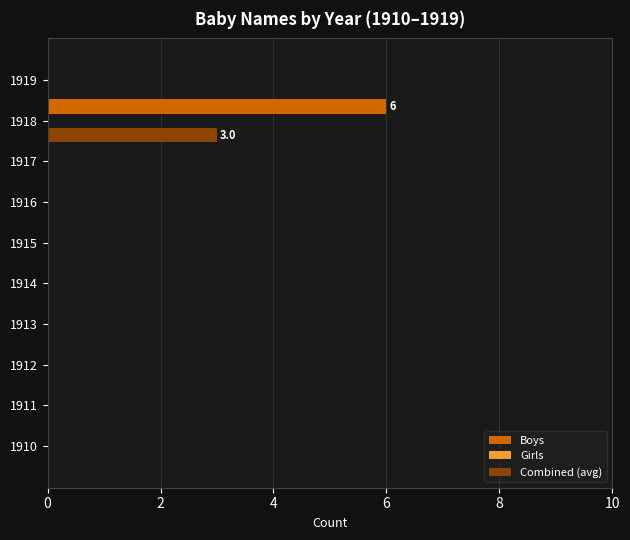

Is the value of Combined (avg) at 1918 greater than the value of Boys at 1913?

Yes